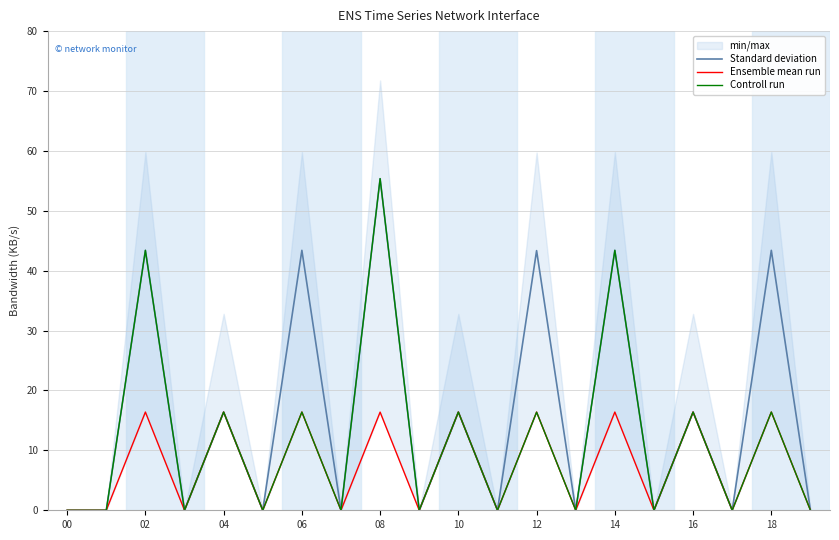

Is it true that Standard deviation equals 55.4 at 08?

True